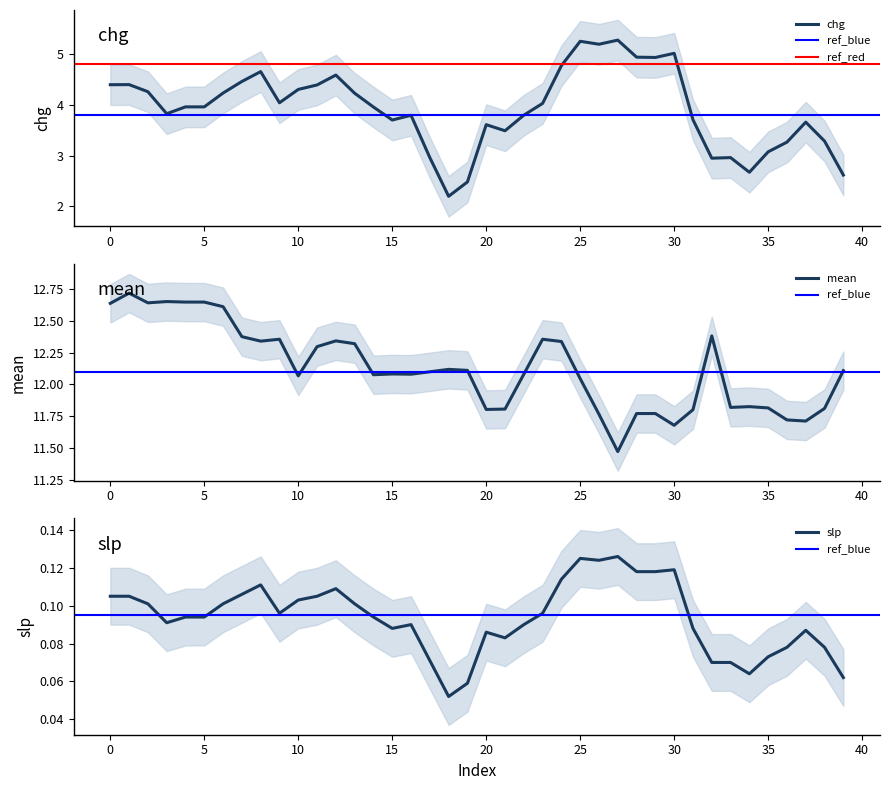

Rank the series at 24 from highest to lowest value.

mean, chg, slp